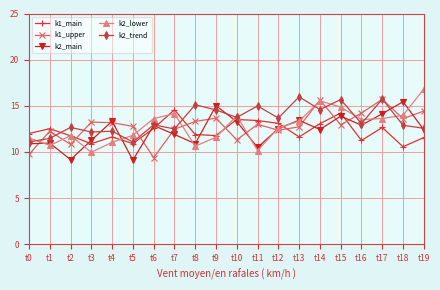

What is the greatest value displayed?

16.8